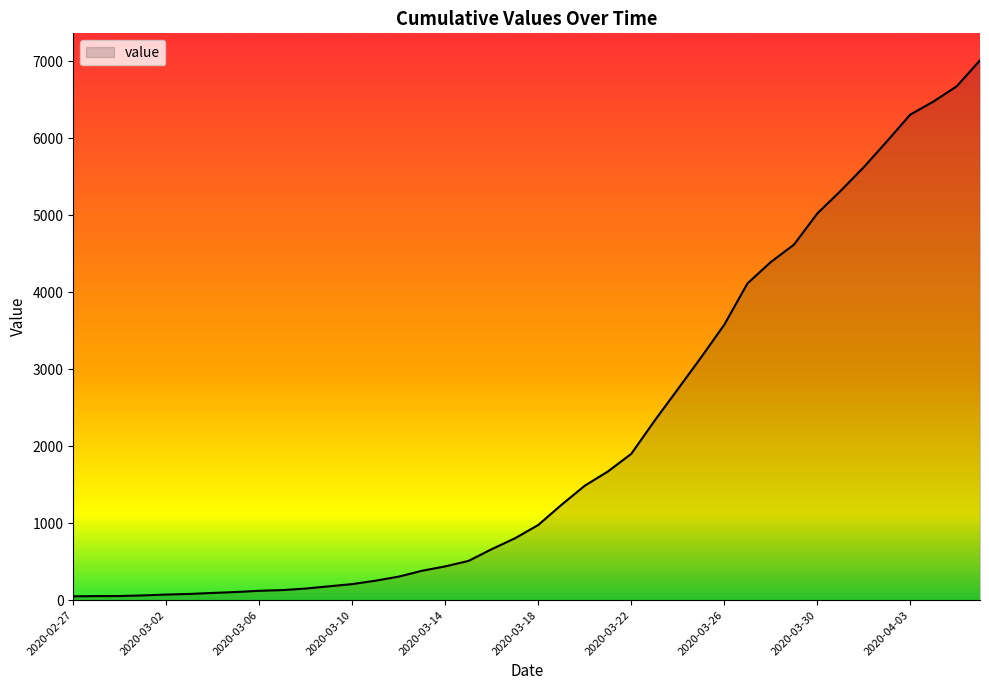

What is the maximum value shown in the chart?

7013